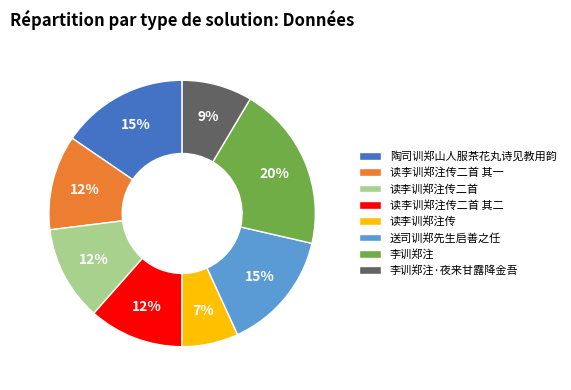

Which category has the biggest portion of the pie?

李训郑注